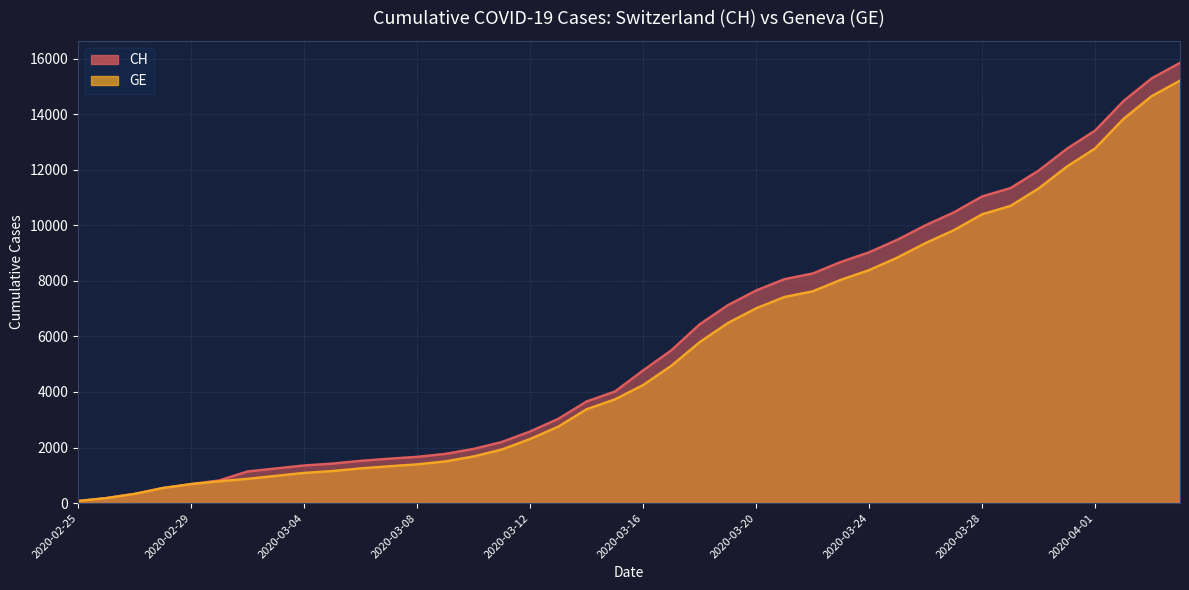

Rank the categories by GE value from highest to lowest.

2020-04-04, 2020-04-03, 2020-04-02, 2020-04-01, 2020-03-31, 2020-03-30, 2020-03-29, 2020-03-28, 2020-03-27, 2020-03-26, 2020-03-25, 2020-03-24, 2020-03-23, 2020-03-22, 2020-03-21, 2020-03-20, 2020-03-19, 2020-03-18, 2020-03-17, 2020-03-16, 2020-03-15, 2020-03-14, 2020-03-13, 2020-03-12, 2020-03-11, 2020-03-10, 2020-03-09, 2020-03-08, 2020-03-07, 2020-03-06, 2020-03-05, 2020-03-04, 2020-03-03, 2020-03-02, 2020-03-01, 2020-02-29, 2020-02-28, 2020-02-27, 2020-02-26, 2020-02-25